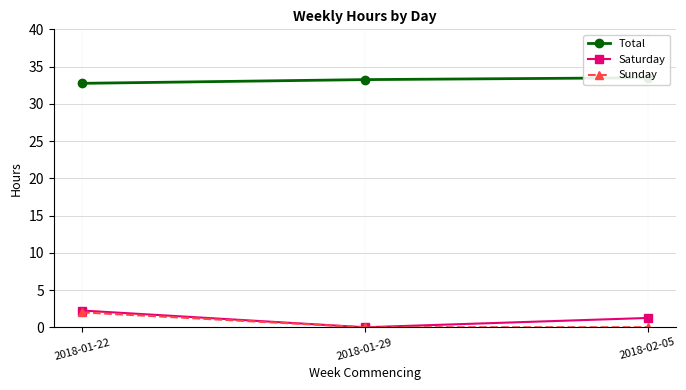

Reading right to left, what are all the values shown in this chart?

Total: 2018-02-05=33.5	2018-01-29=33.2	2018-01-22=32.8
Saturday: 2018-02-05=1.2	2018-01-29=0.0	2018-01-22=2.2
Sunday: 2018-02-05=0.0	2018-01-29=0.0	2018-01-22=2.0